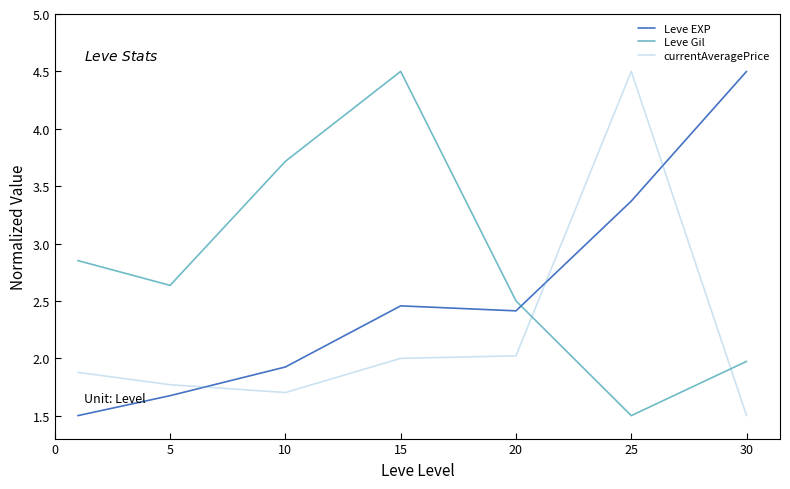

What is the difference between the maximum and second lowest values in the Leve EXP series?

2.8